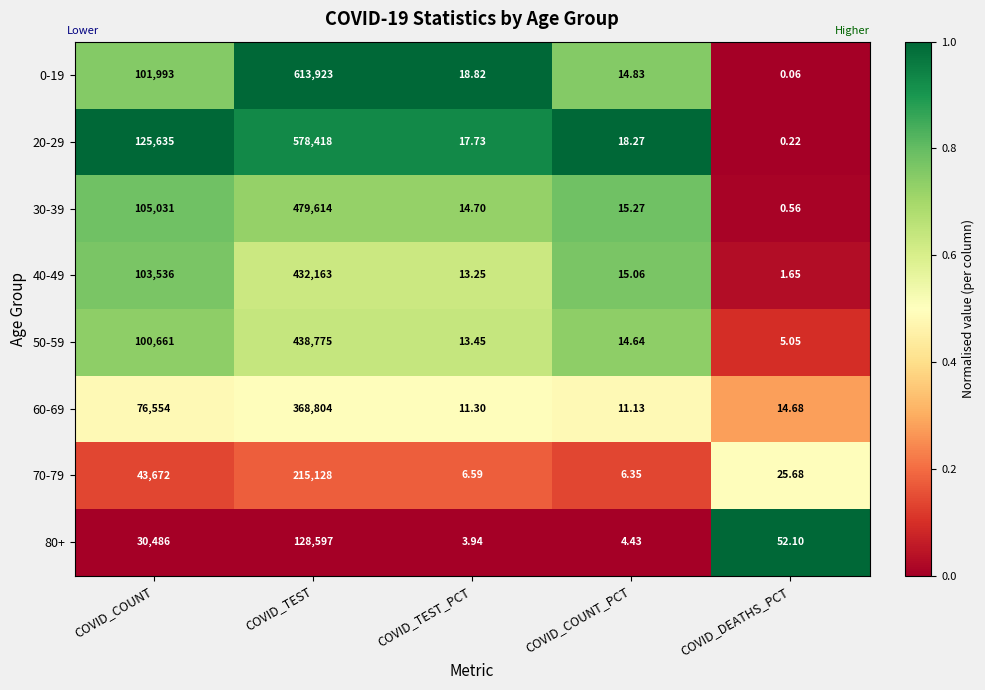

Where is 20-29 nearest to the value 289209?

COVID_COUNT